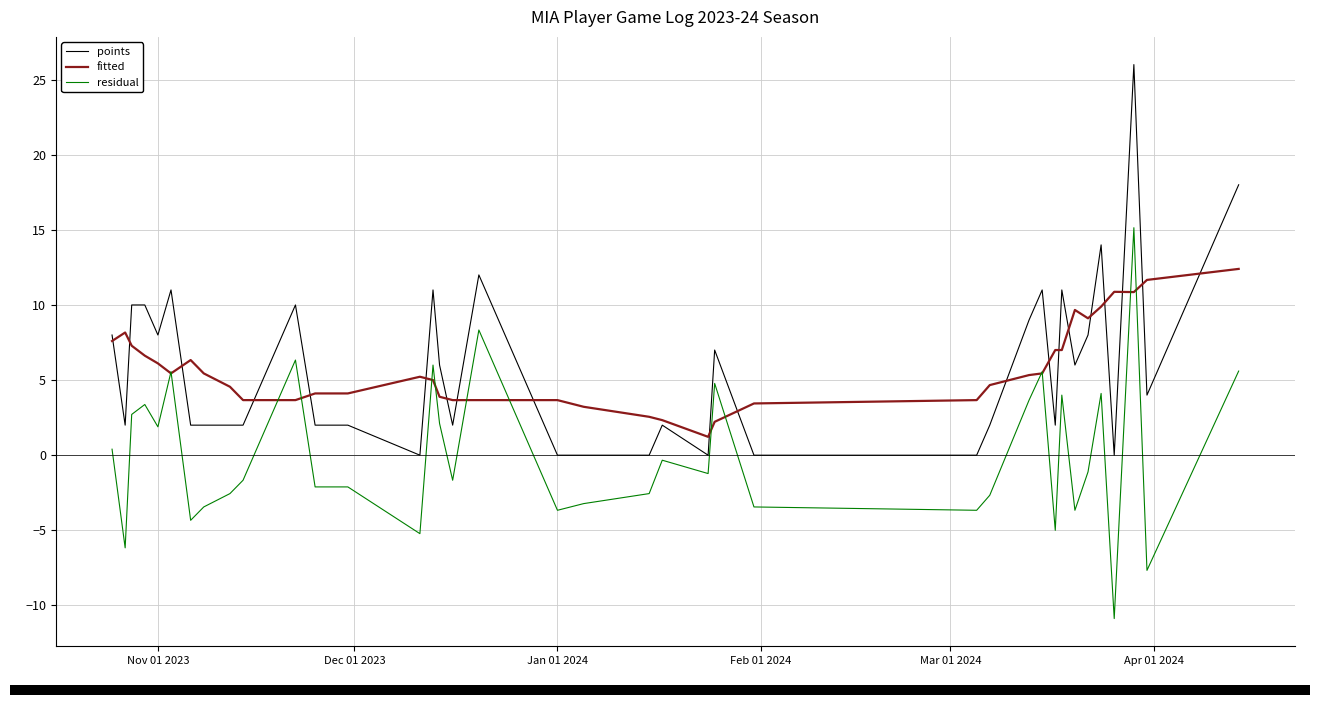

How many positive values does the residual series have?

16